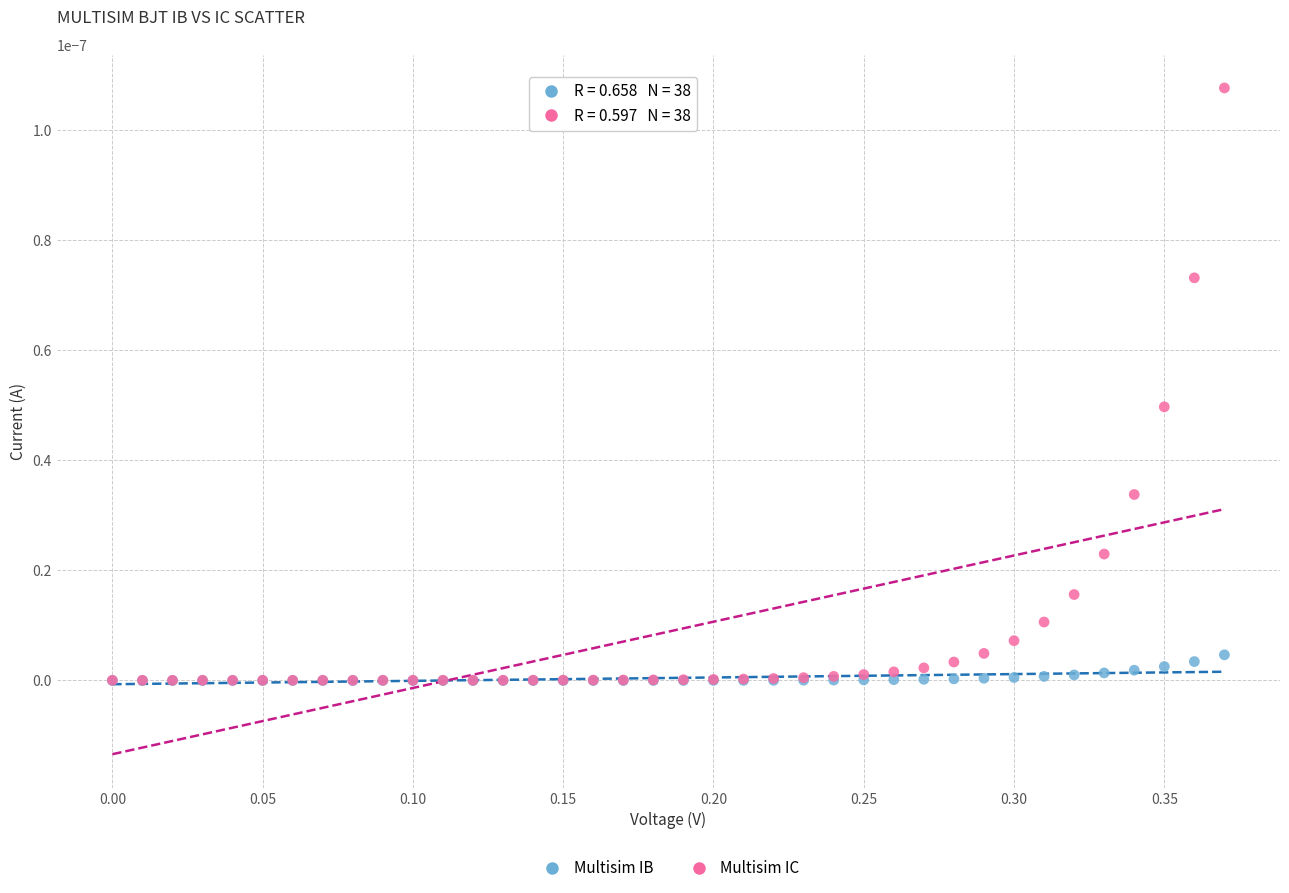

What are all the series names shown in the legend?

Multisim IB, Multisim IC